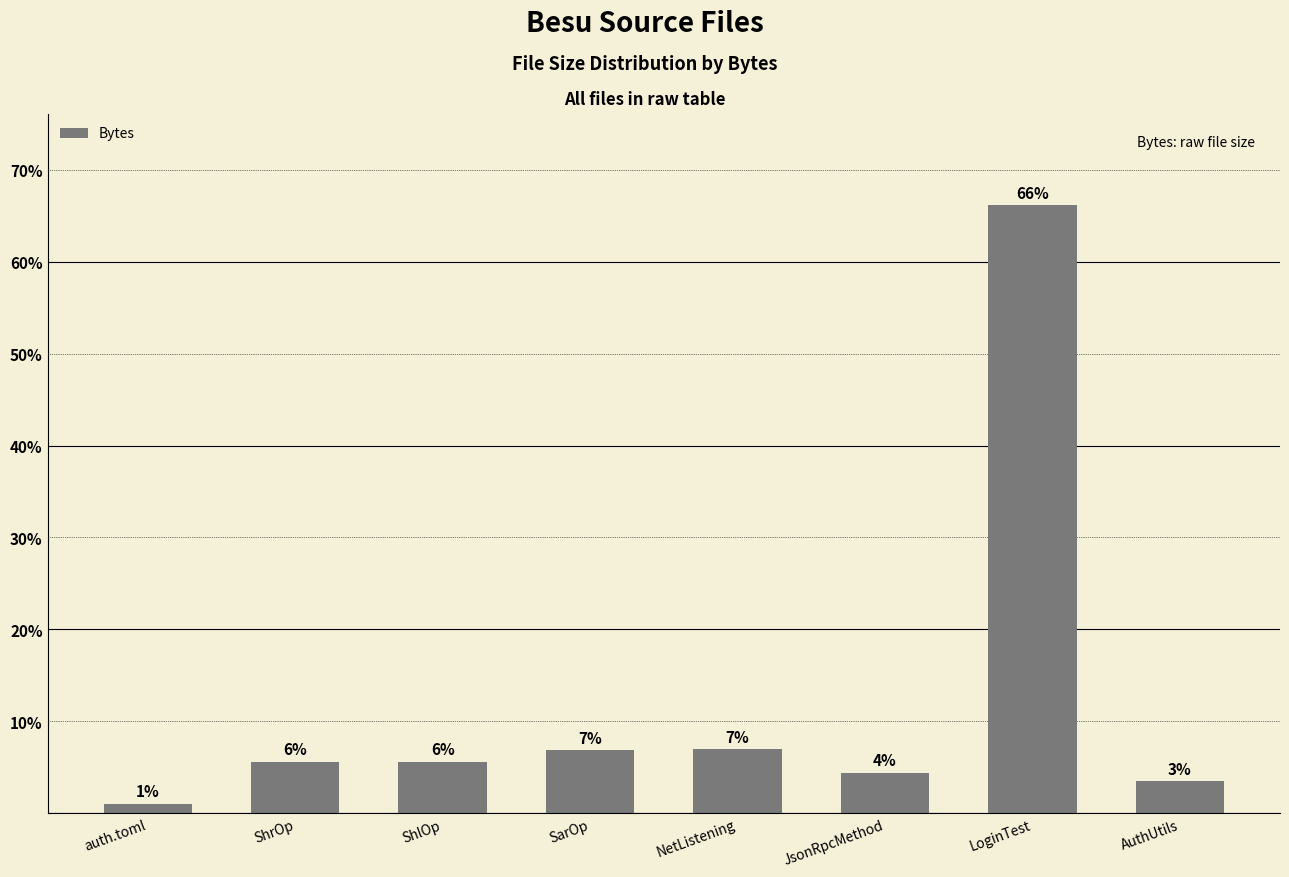

List the labels in order of value, largest first.

LoginTest, NetListening, SarOp, ShlOp, ShrOp, JsonRpcMethod, AuthUtils, auth.toml